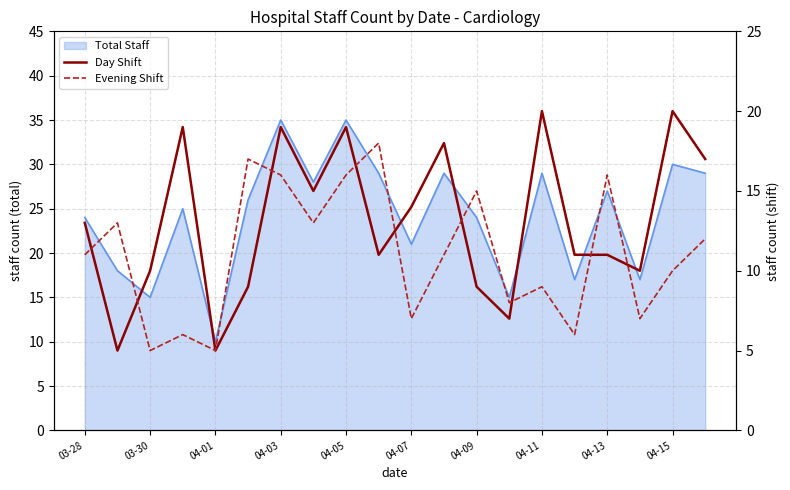

In Day Shift, how many points are lower than both neighbors (excluding endpoints)?

6